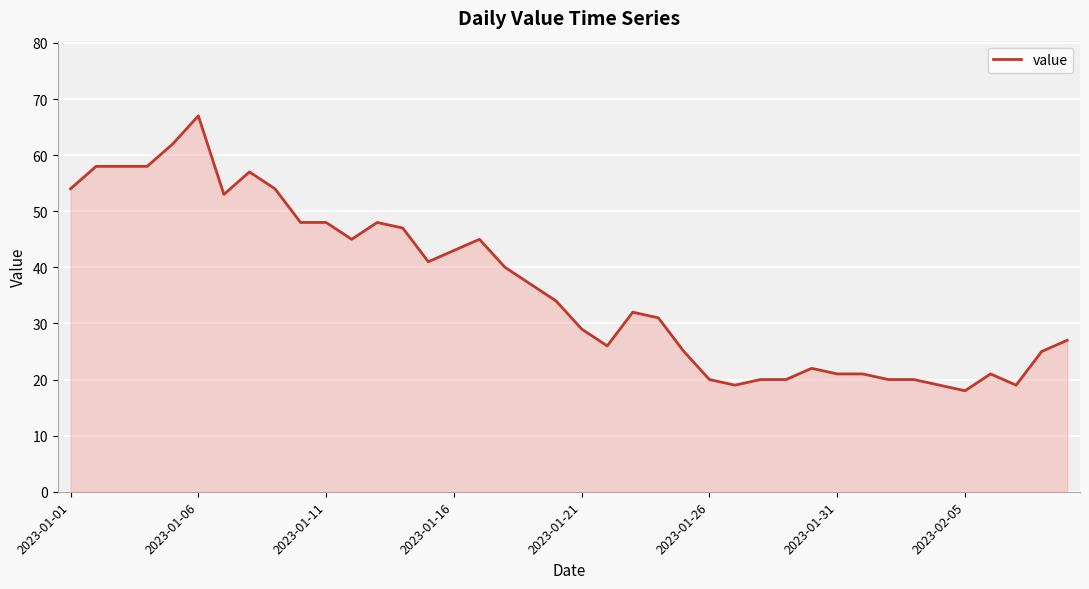

What is the difference between the maximum and minimum values?

49